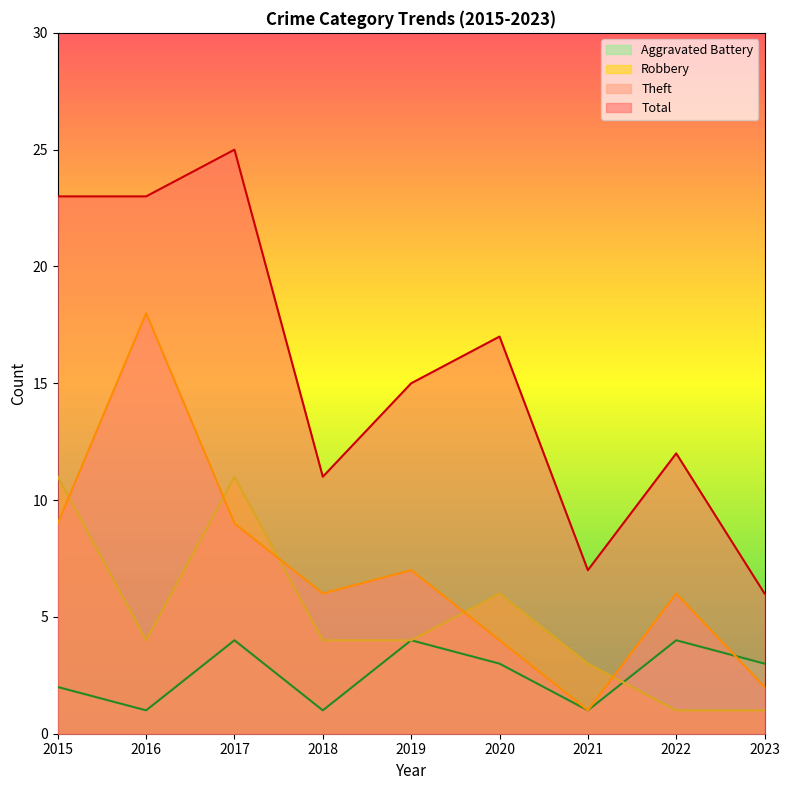

What value does the Total series have at 2021, to the nearest 5?

5